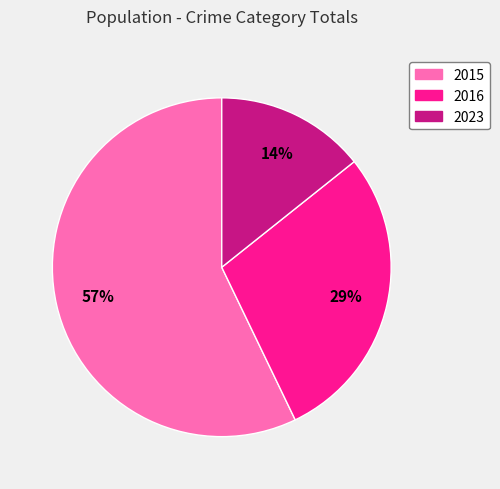

What is the largest slice in the pie chart?

2015